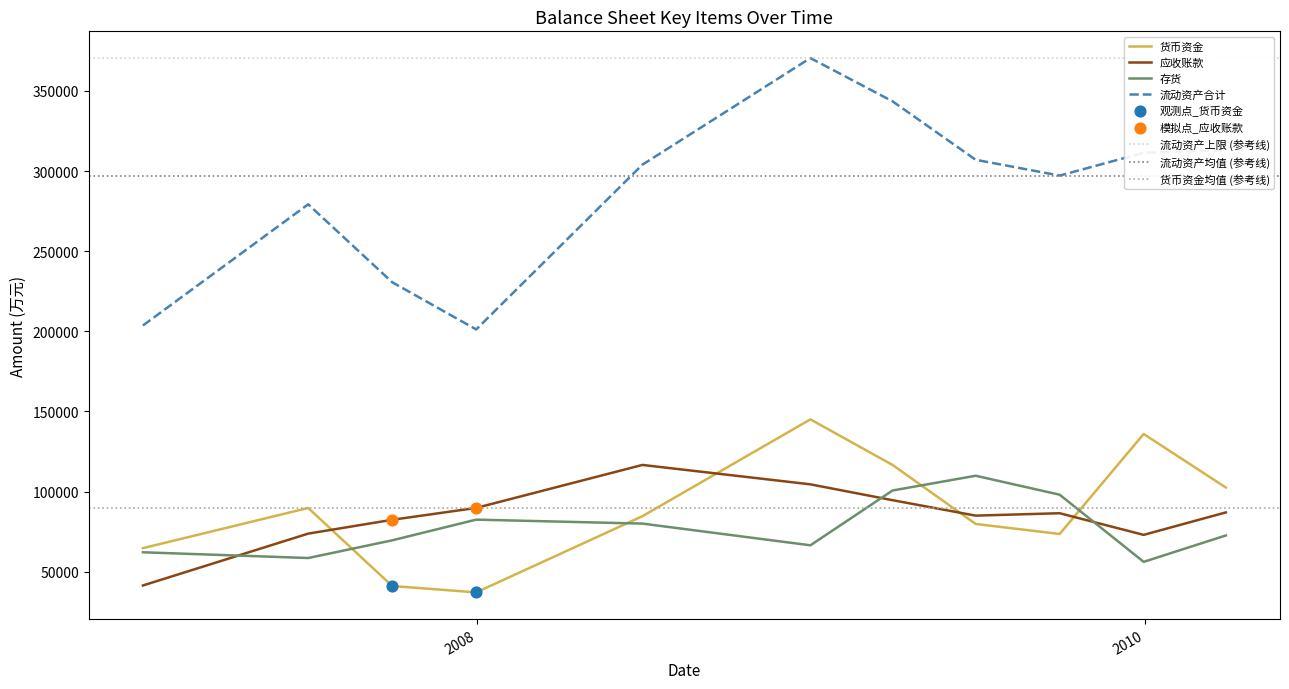

What are all the series names shown in the legend?

货币资金, 应收账款, 存货, 流动资产合计